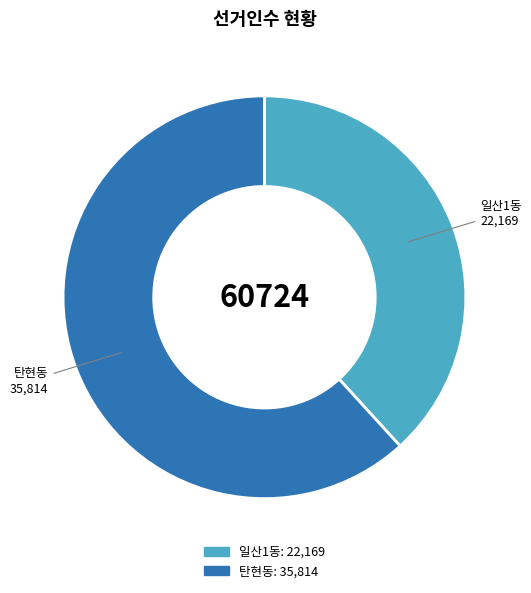

Is there a majority slice in this chart?

Yes